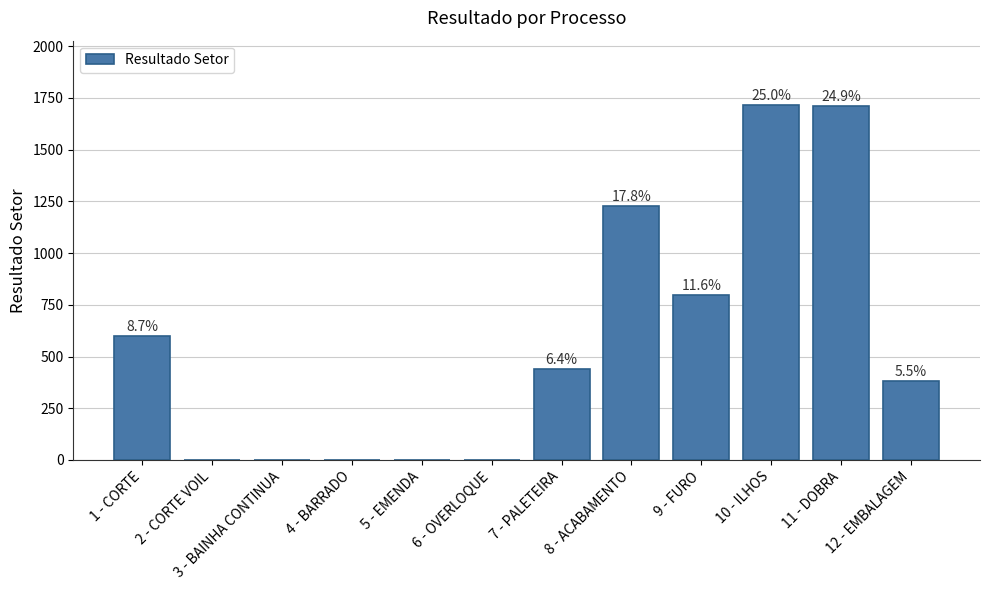

Which category has the highest value across all series?

10 - ILHOS